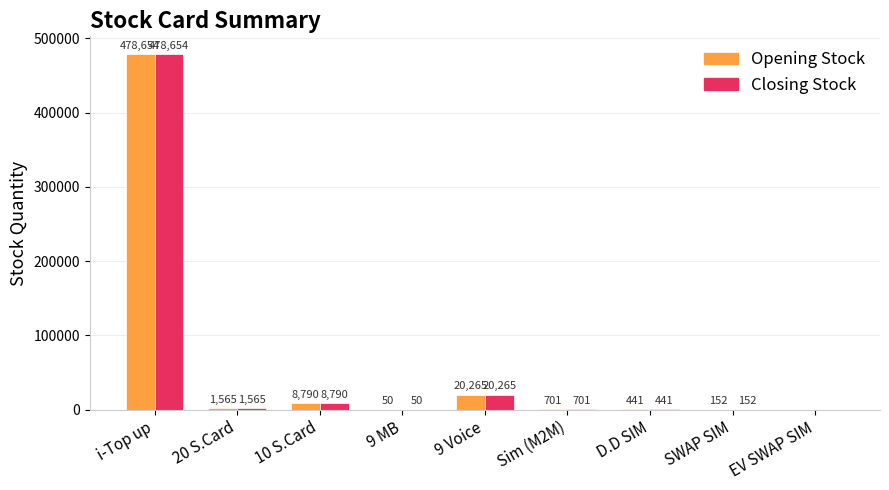

How many groups of bars are there?

9